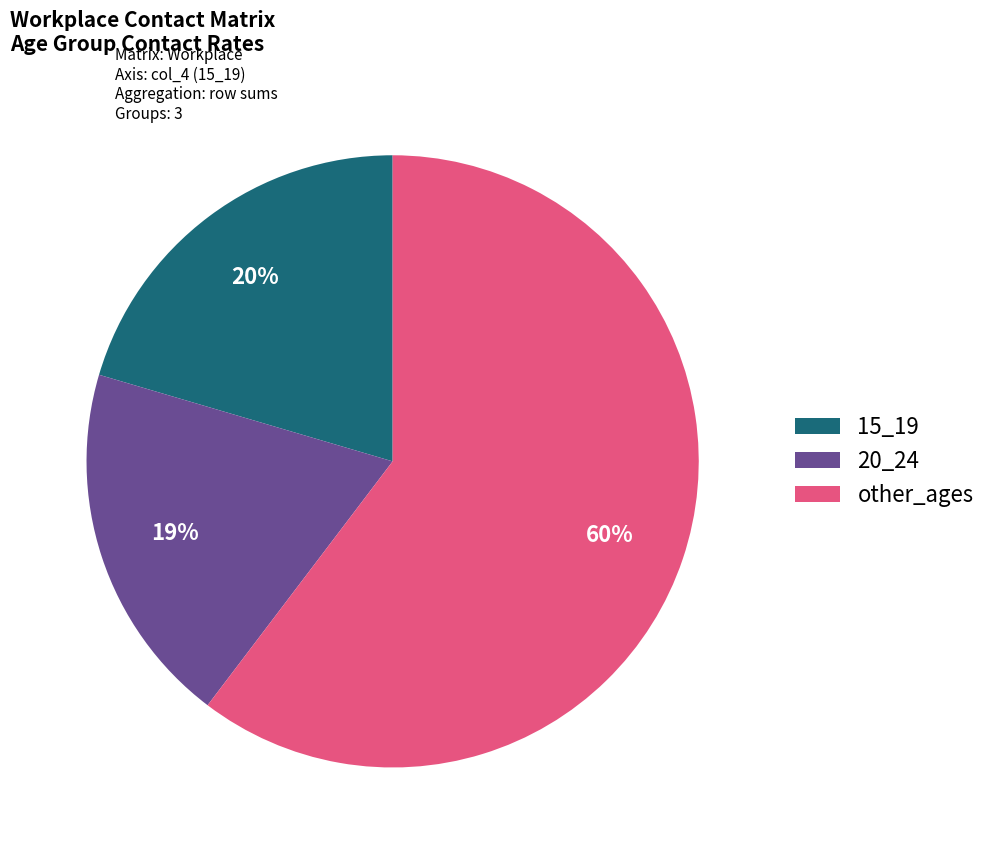

What is the ratio of the value at 15_19 to the value at other_ages?

0.3